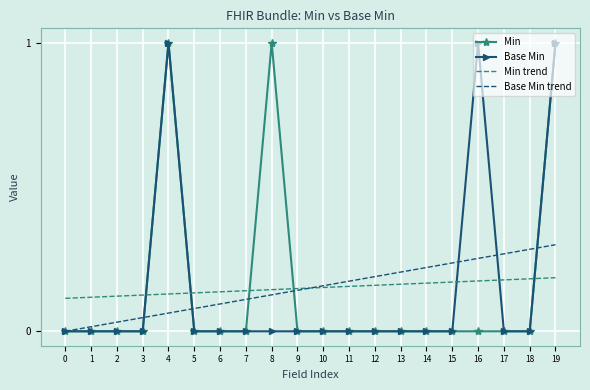

True or false: Min has a value of -0.5 at 13.

False